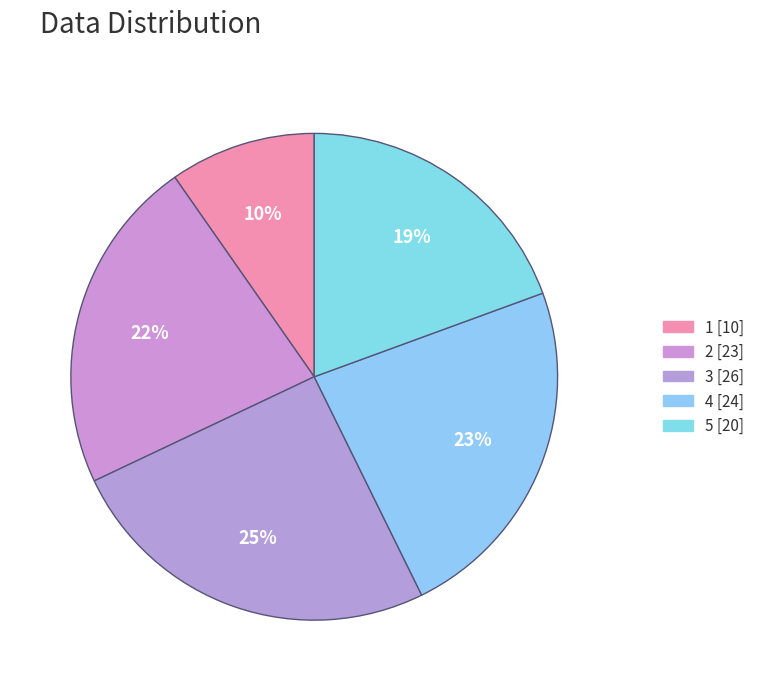

What is the smallest slice in the pie chart?

1